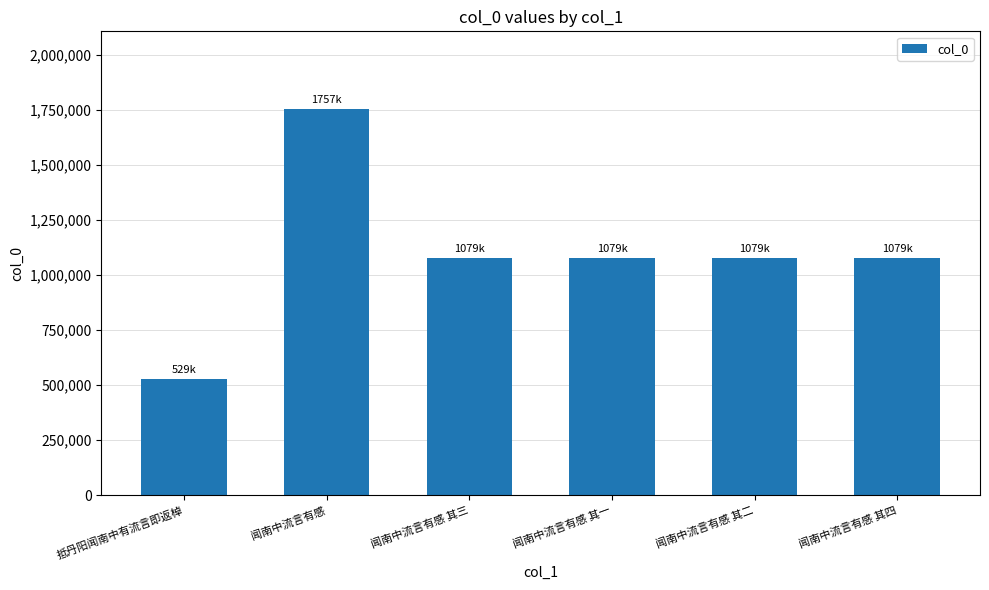

What is the value of the 2nd bar from the left?

1757221